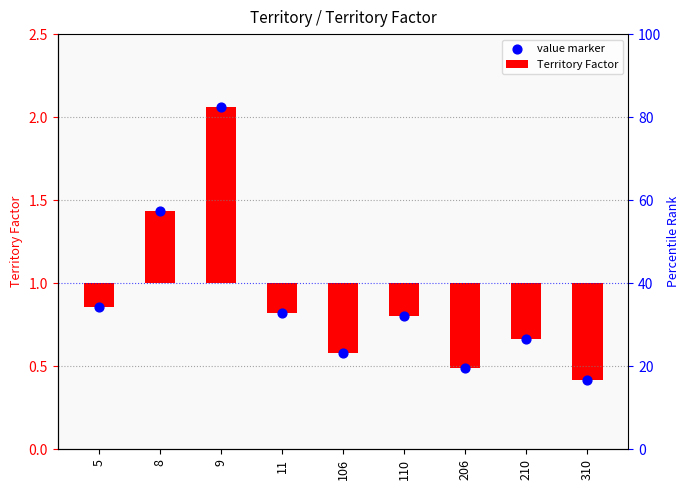

Which series has the widest spread of Y values?

Territory Factor